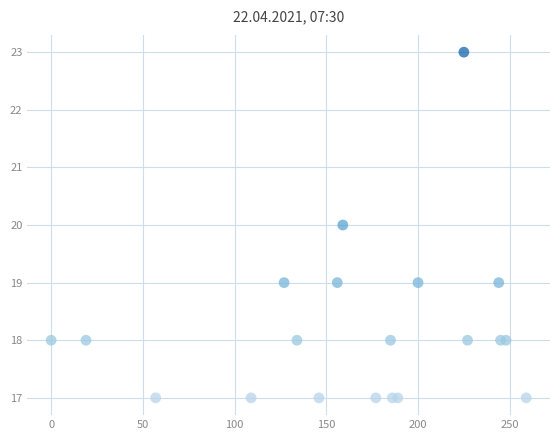

What is the range of X values (max minus min)?

259